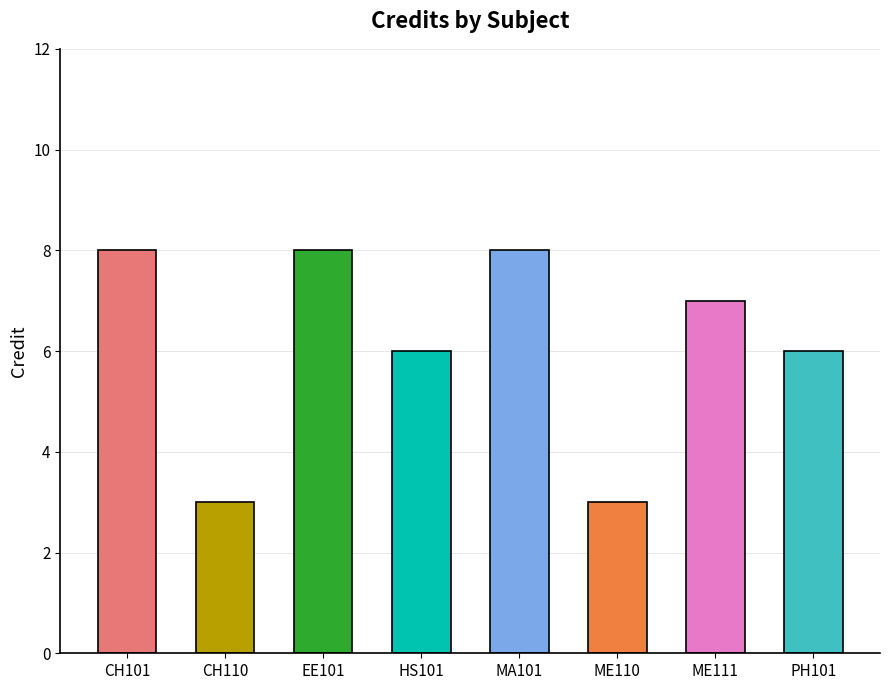

Approximately how many times larger is the value at CH110 compared to CH101?

0.4